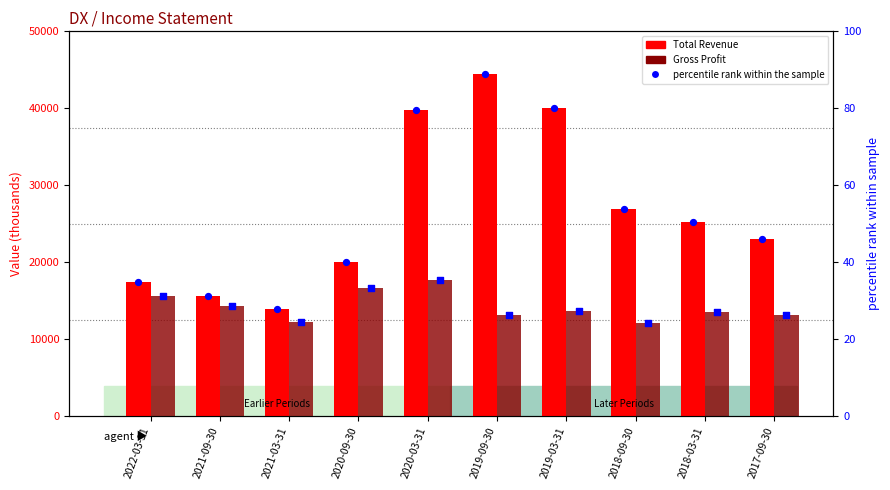

What is the total value across all series at 2022-03-31?

33166.2